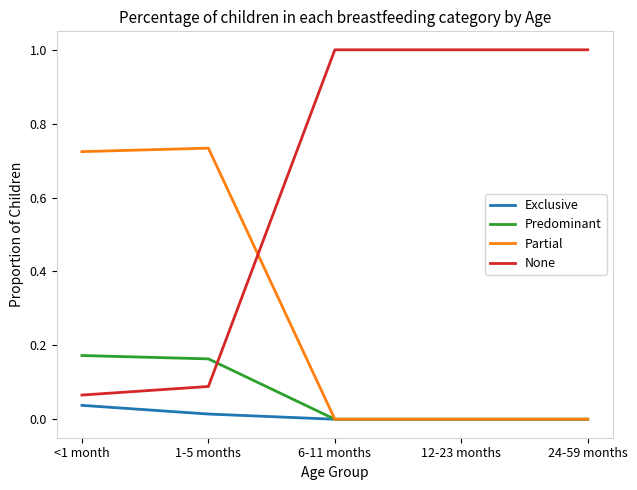

The Partial series shows 0.0 at 6-11 months. True or false?

True